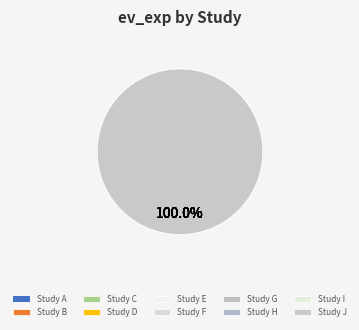

What percentage is NOT represented by Study B?

95.2%